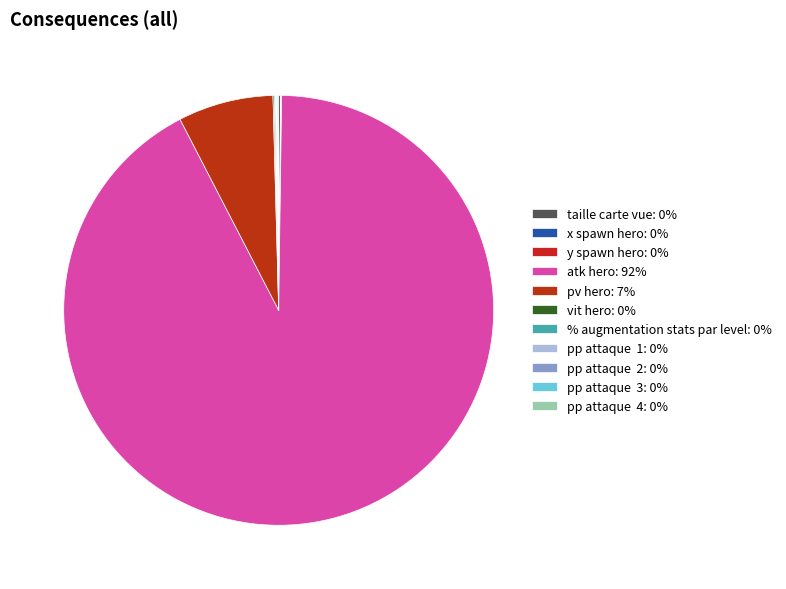

Does atk hero account for over 50% of the chart?

Yes